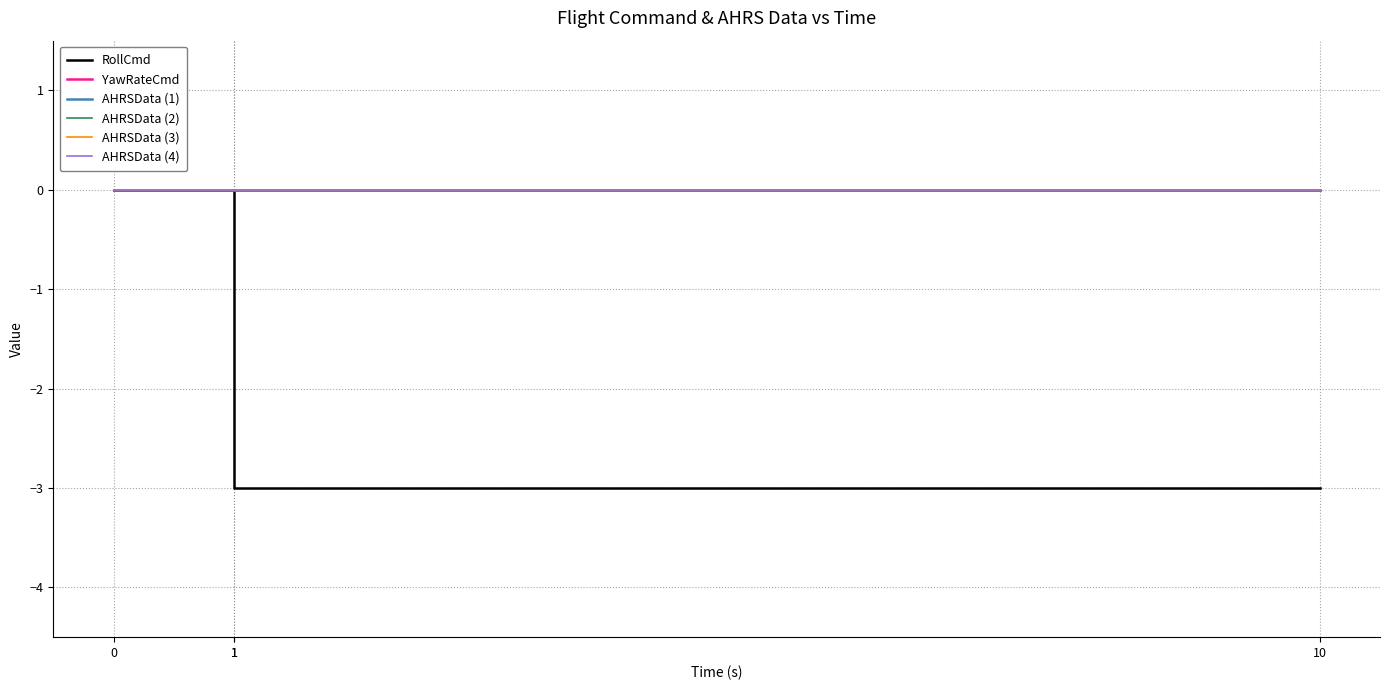

Does the chart have visible grid lines?

Yes